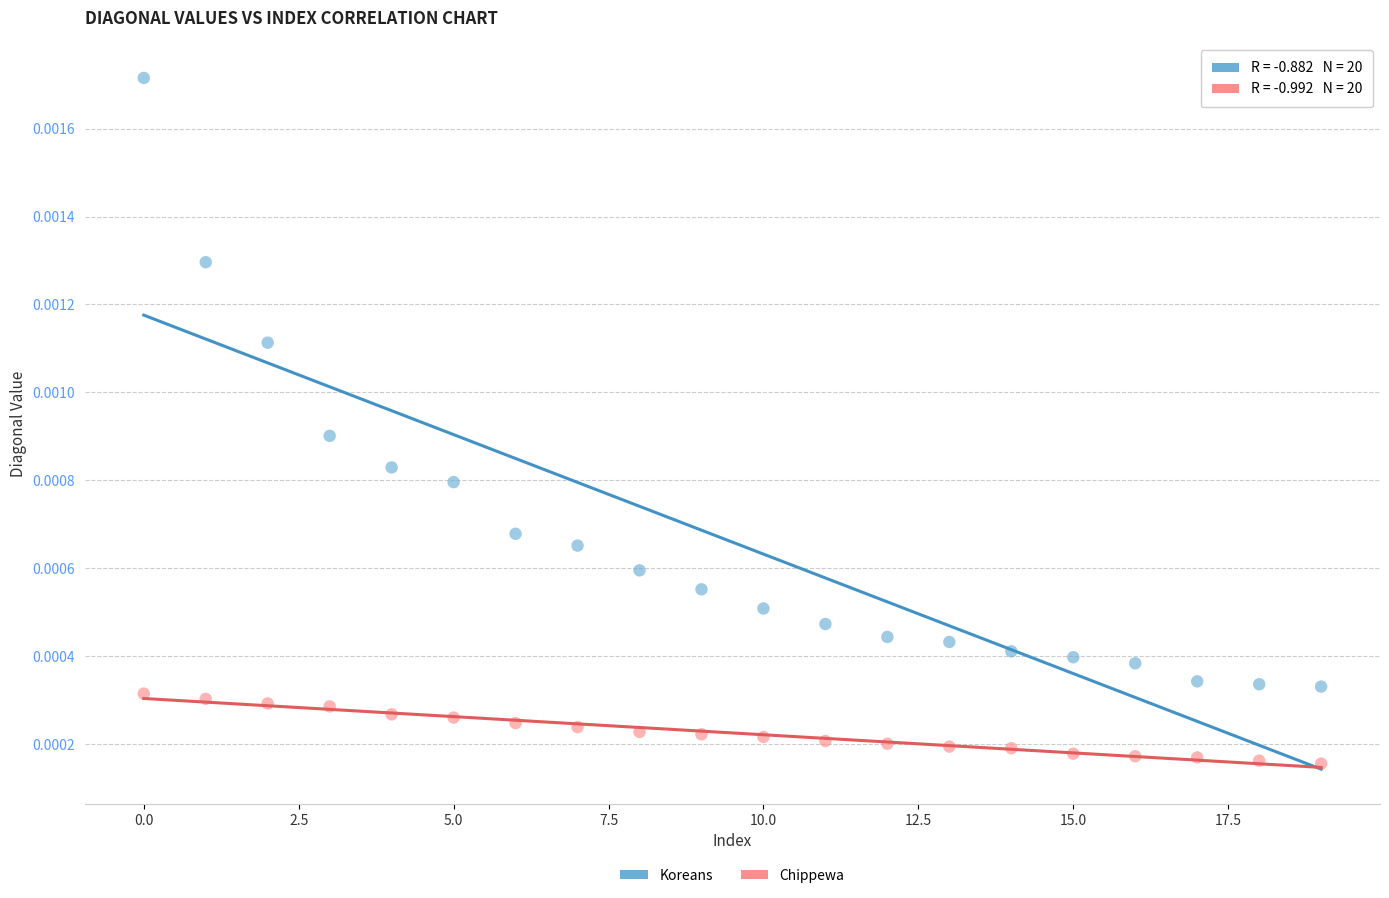

What are all the series names shown in the legend?

Koreans, Chippewa